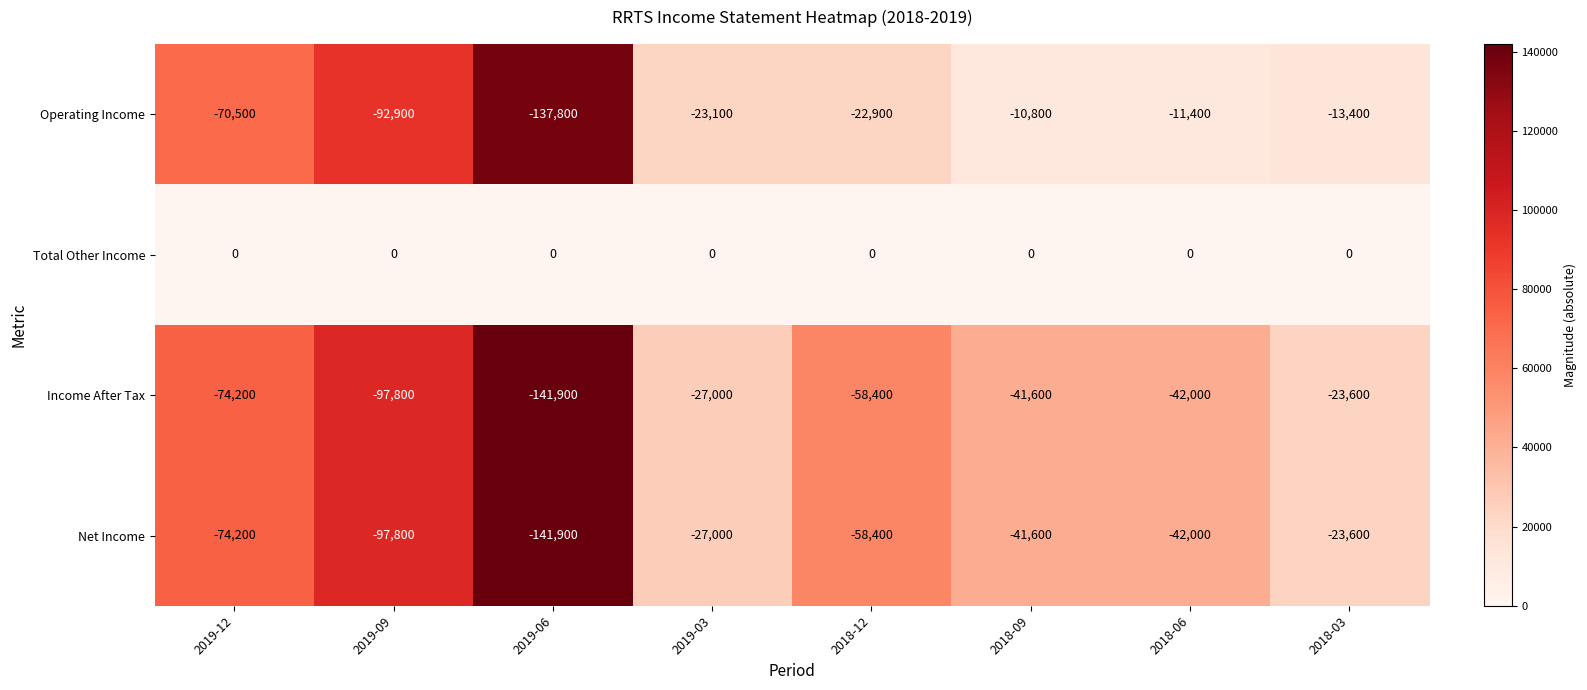

Which category has the lowest value across all series?

2019-06